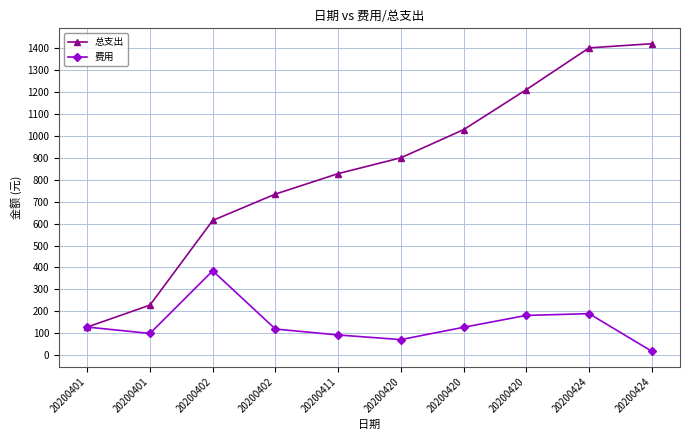

Reading left to right, what are all the values shown in this chart?

总支出: 129	229	614	734	827	899	1027	1209	1399	1418
费用: 129	100	385	120	93	72	128	182	190	19